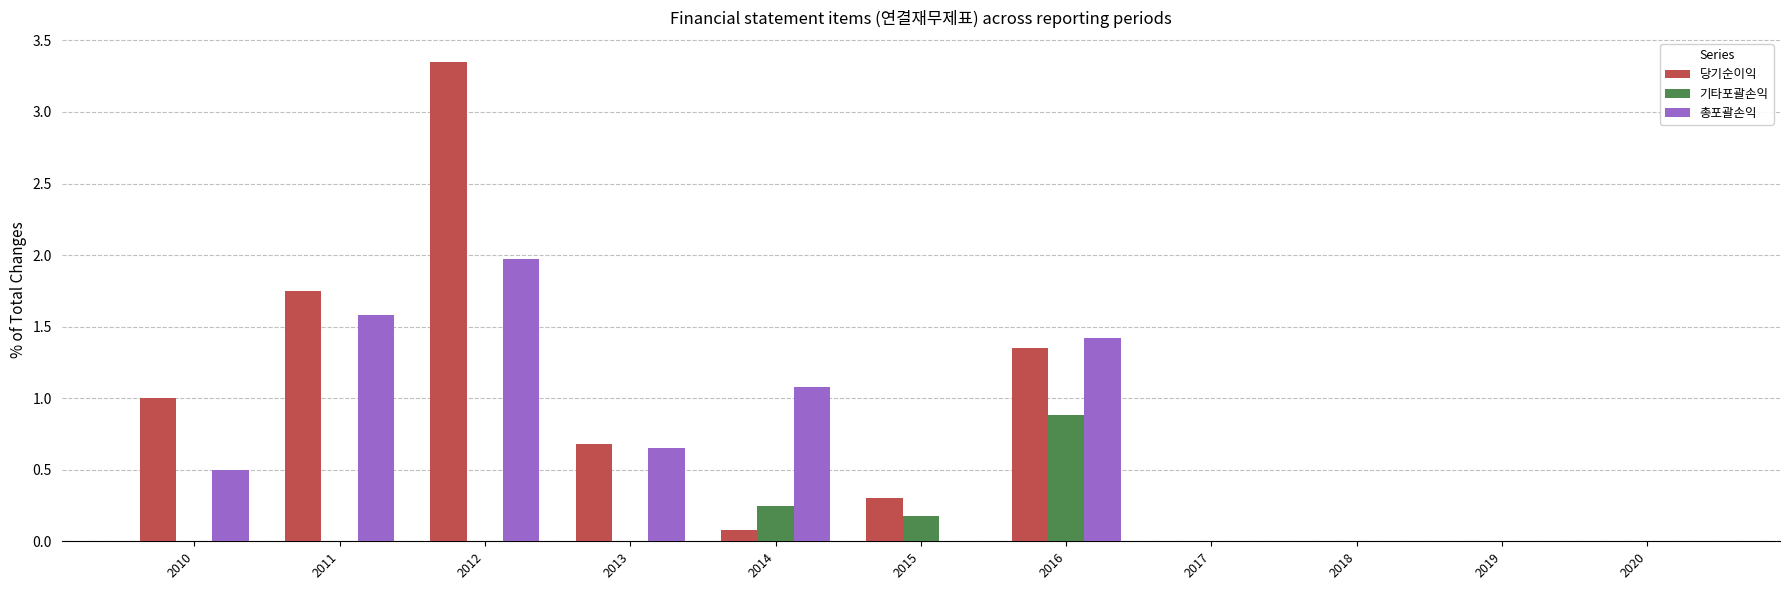

The 당기순이익 series shows 2.0 at 2016. True or false?

False